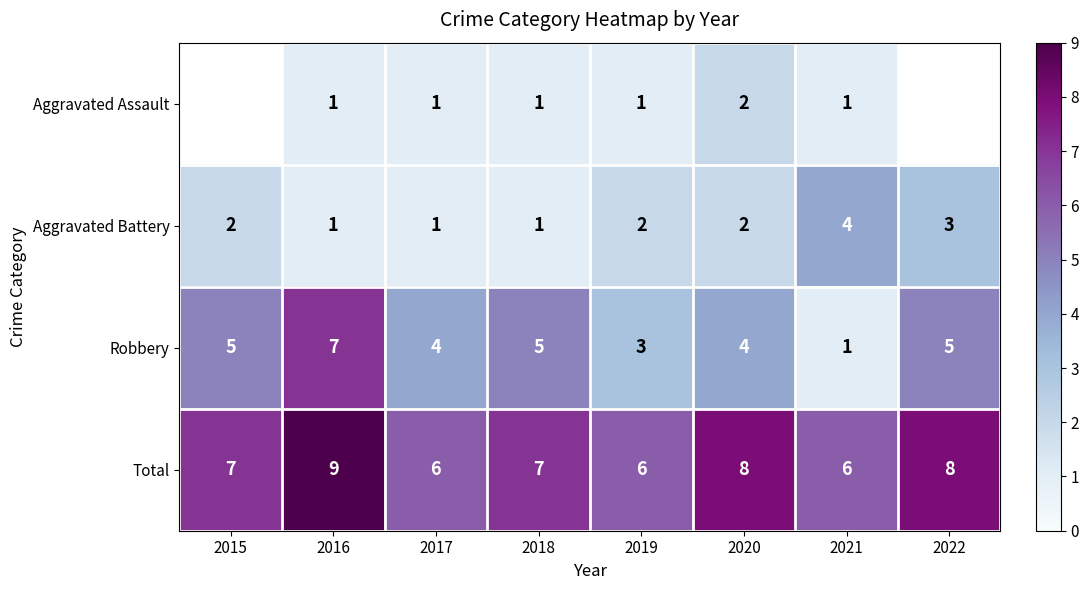

At 2019, list the series in order from smallest to largest.

Aggravated Assault, Aggravated Battery, Robbery, Total